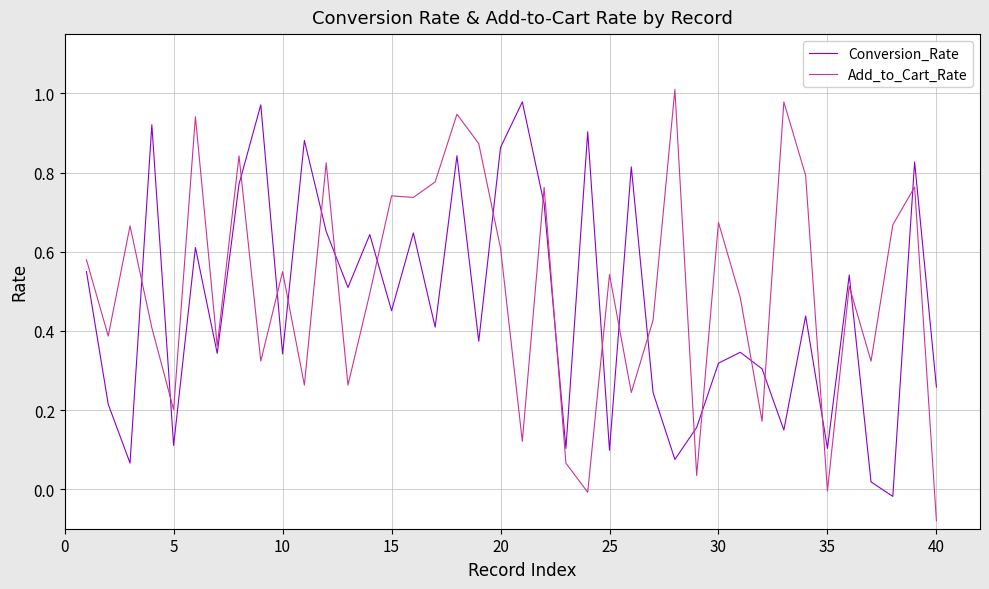

What is the difference between the maximum and minimum values in the Add_to_Cart_Rate series?

1.1